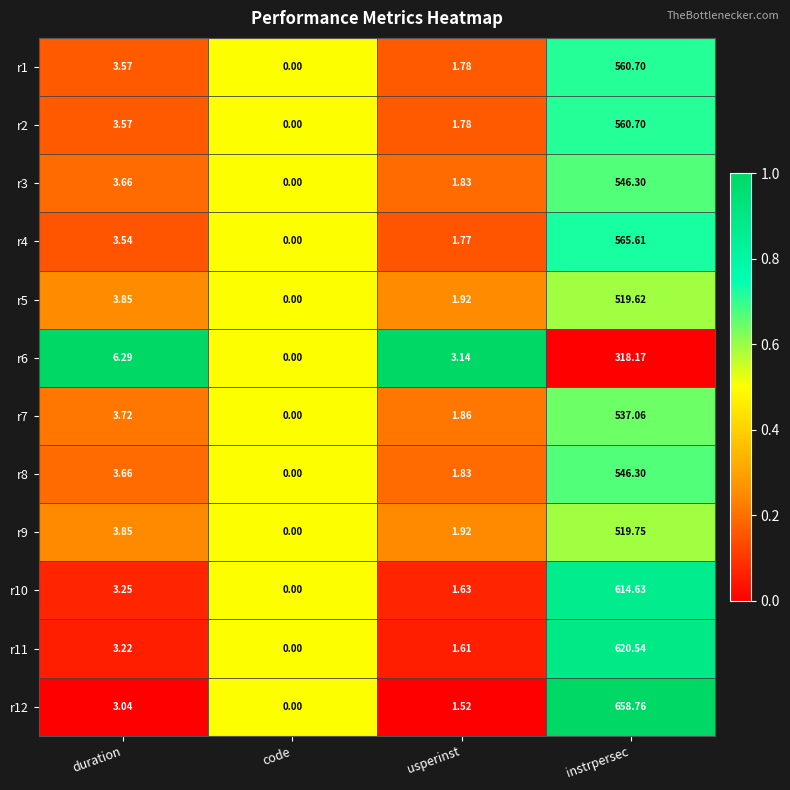

Which category has the lowest value in the r1 series?

code